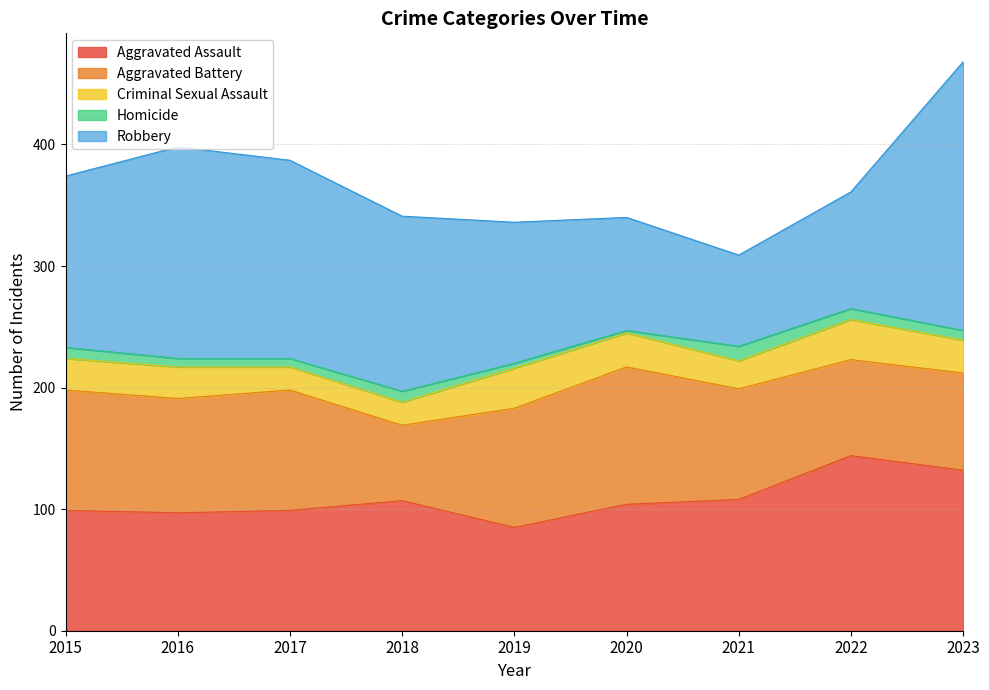

True or false: Aggravated Battery has more than 1 points higher than both neighbors.

True